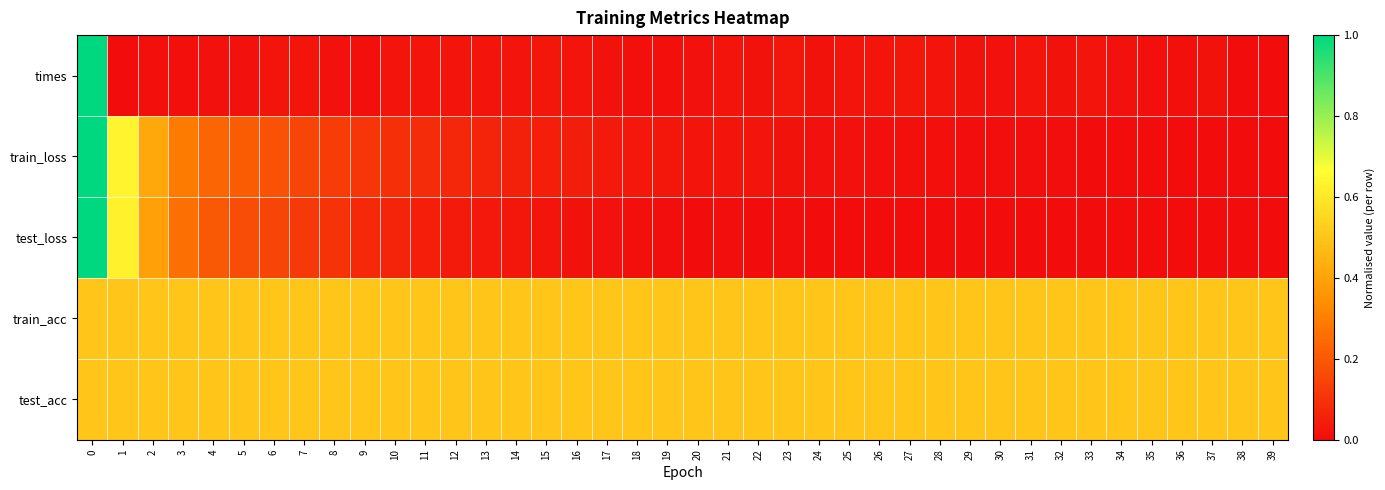

What is the maximum value shown in the chart?

1.0